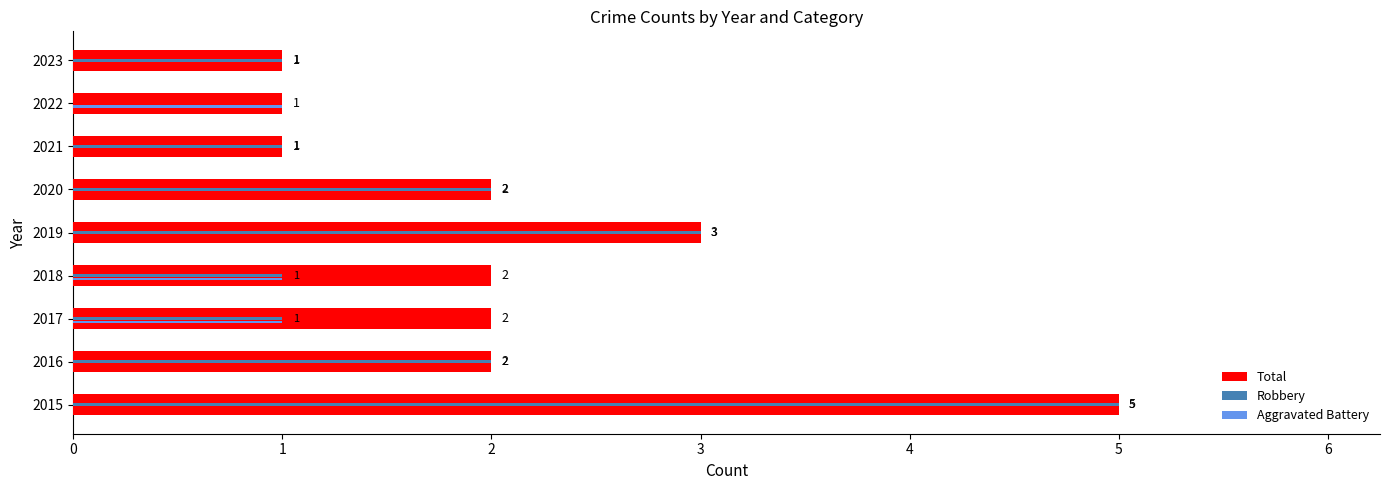

What is the maximum value for Robbery?

5